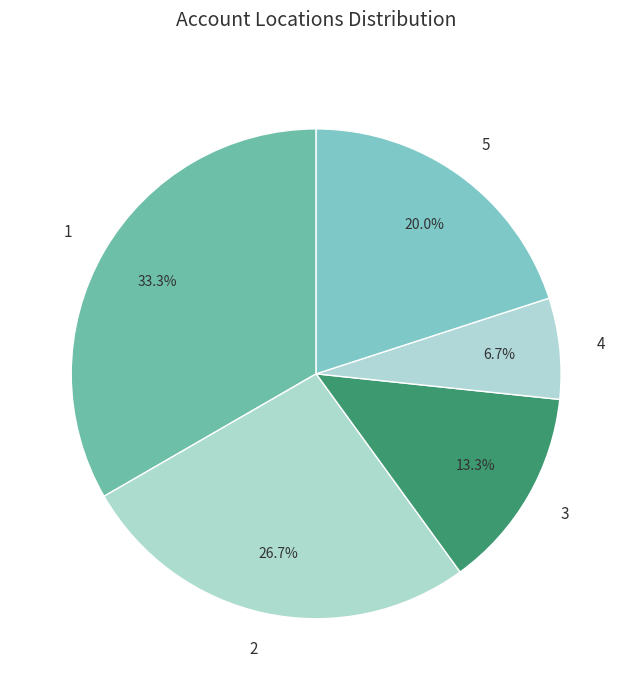

To the nearest percent, what is the average slice percentage?

20%